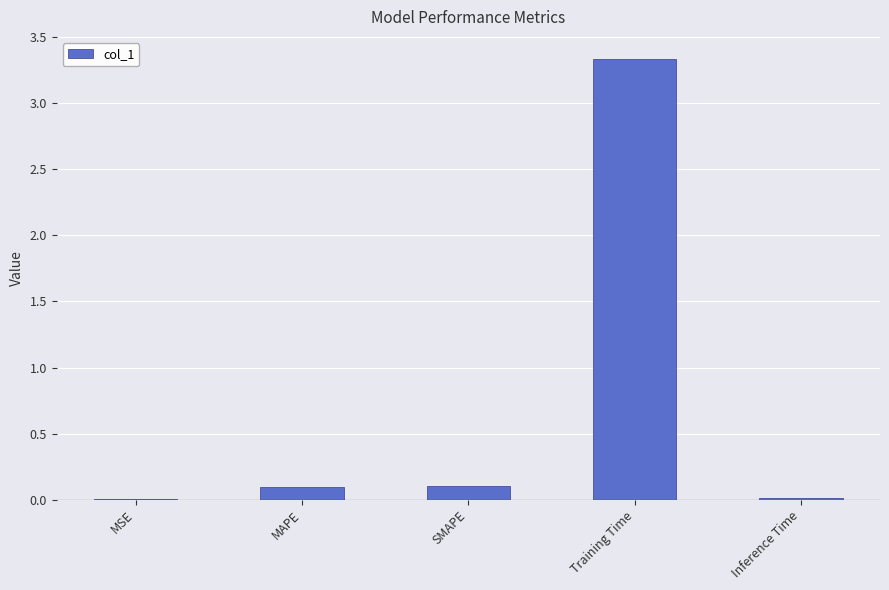

The chart shows a value of 5.2 at Training Time. True or false?

False